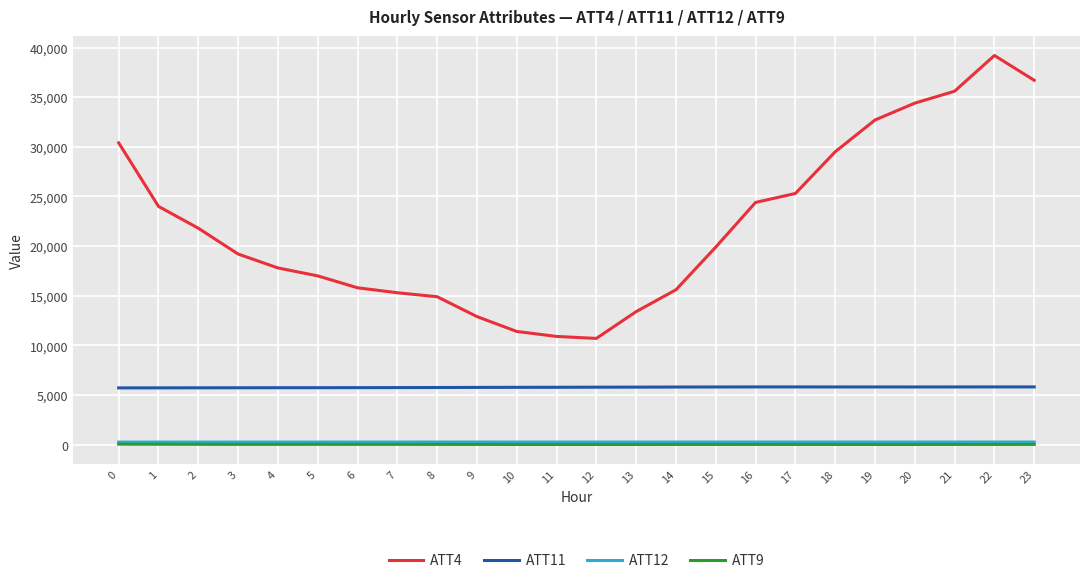

The ATT4 series shows 15600.0 at 14. True or false?

True